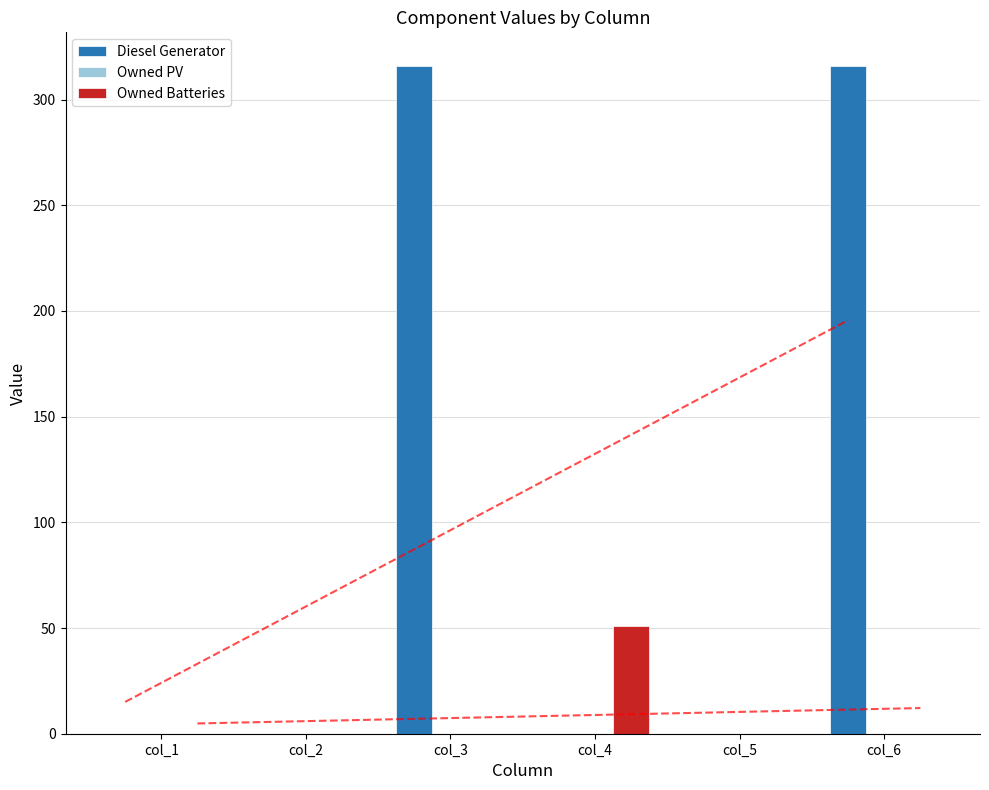

Reading left to right, list all the values displayed in this chart.

Diesel Generator: col_1=0	col_2=0	col_3=316	col_4=0	col_5=0	col_6=316
Owned PV: col_1=0	col_2=0	col_3=0	col_4=0	col_5=0	col_6=0
Owned Batteries: col_1=0	col_2=0	col_3=0	col_4=51	col_5=0	col_6=0